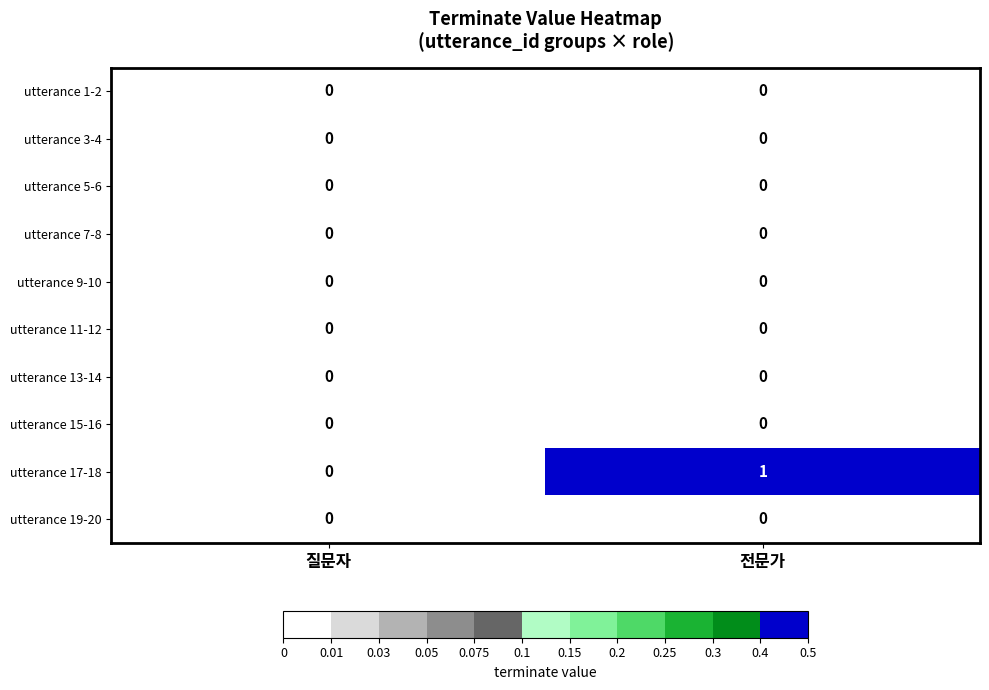

Which series has the largest total across all categories?

utterance 17-18